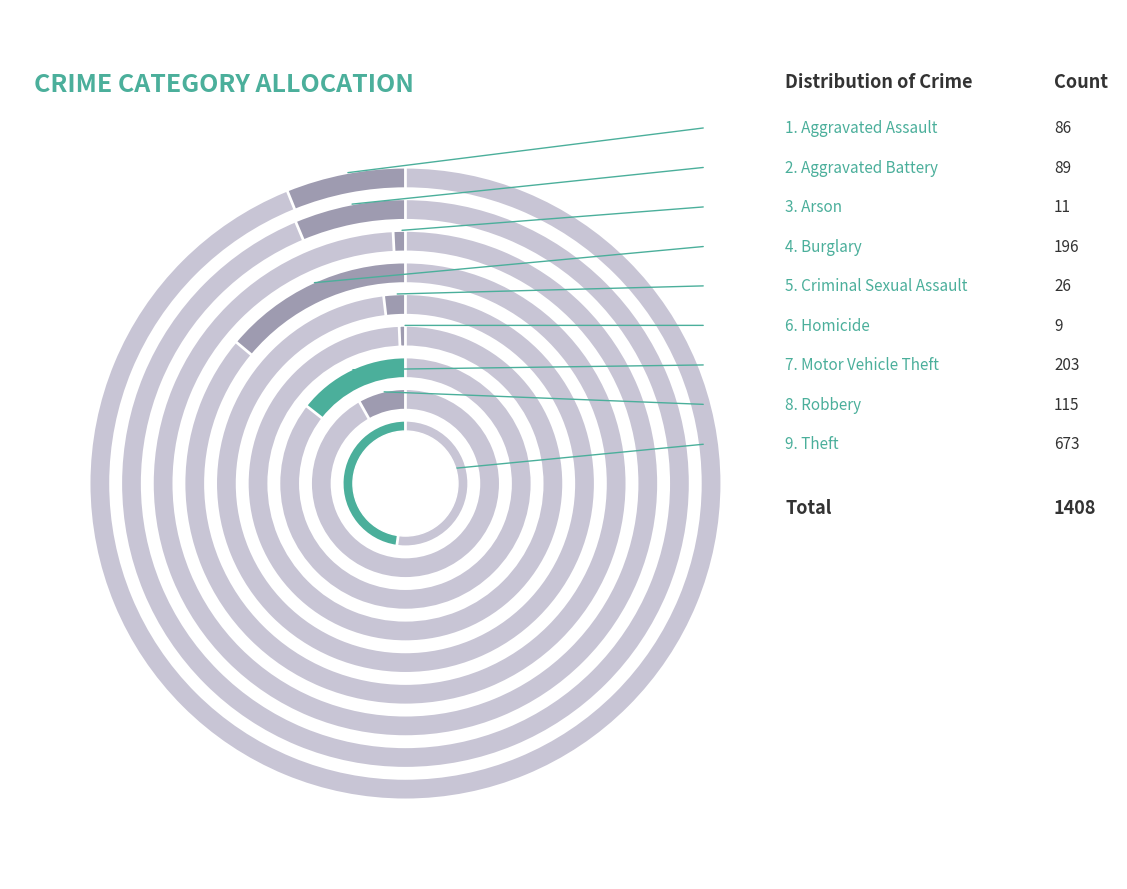

Does any single category account for the majority?

No